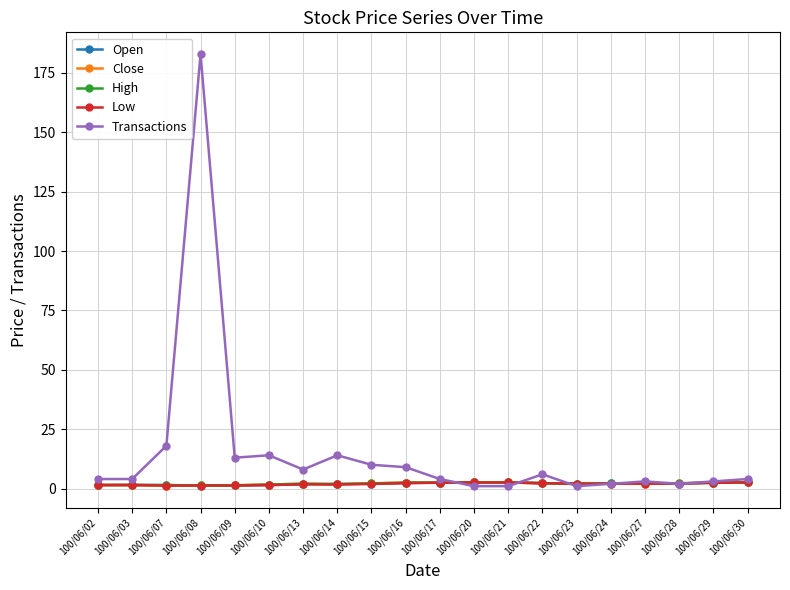

What is the greatest value displayed?

183.0